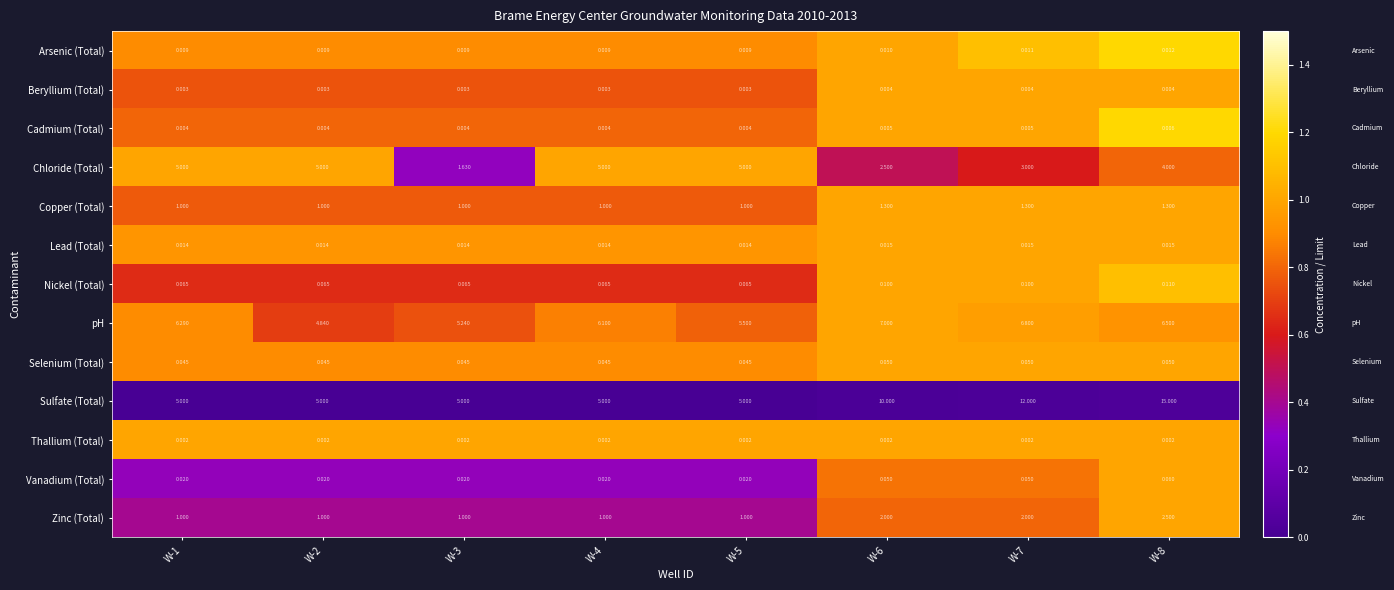

Is the value of Chloride (Total) at W-2 greater than the value of Cadmium (Total) at W-3?

Yes